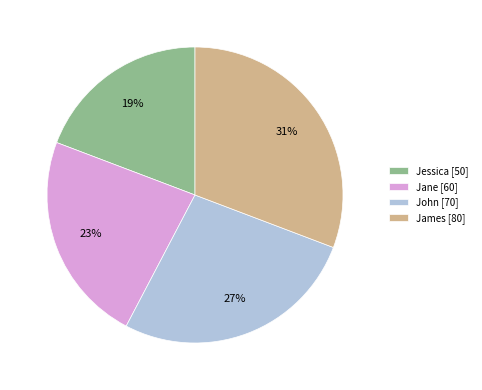

True or false: John accounts for 19% of the total.

False